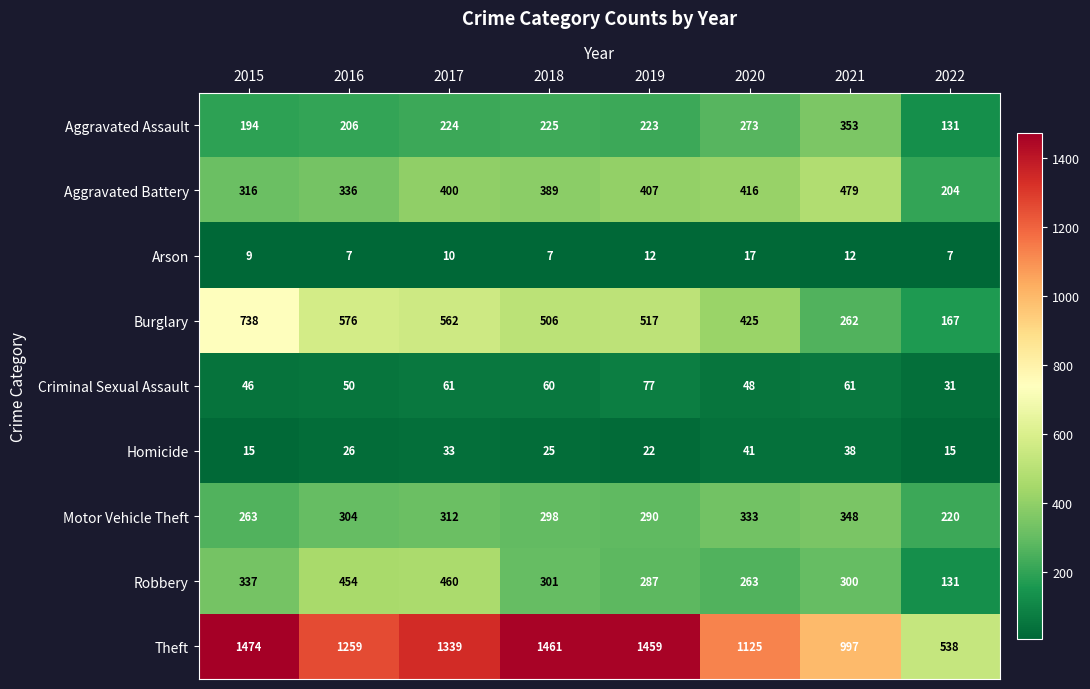

Which series has the largest range (max minus min)?

Theft